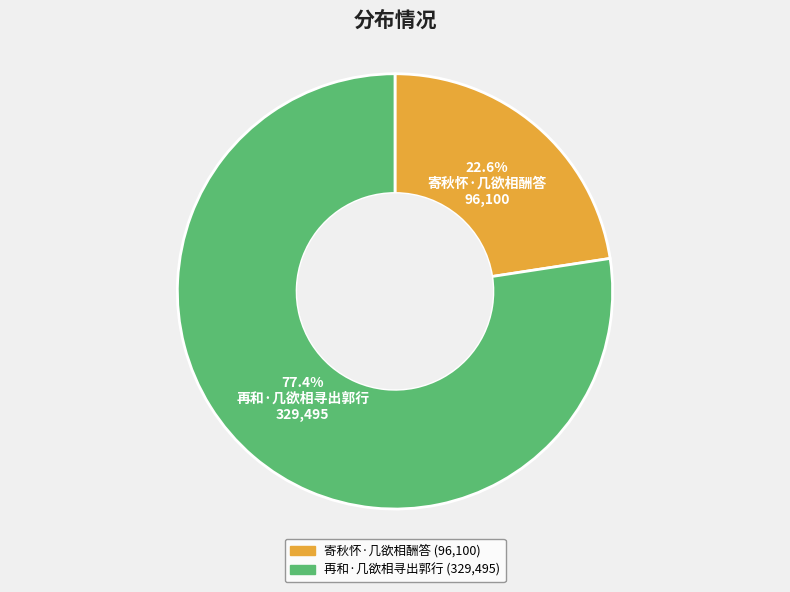

To the nearest percent, what is the combined percentage of 寄秋怀·几欲相酬答 and 再和·几欲相寻出郭行?

100%